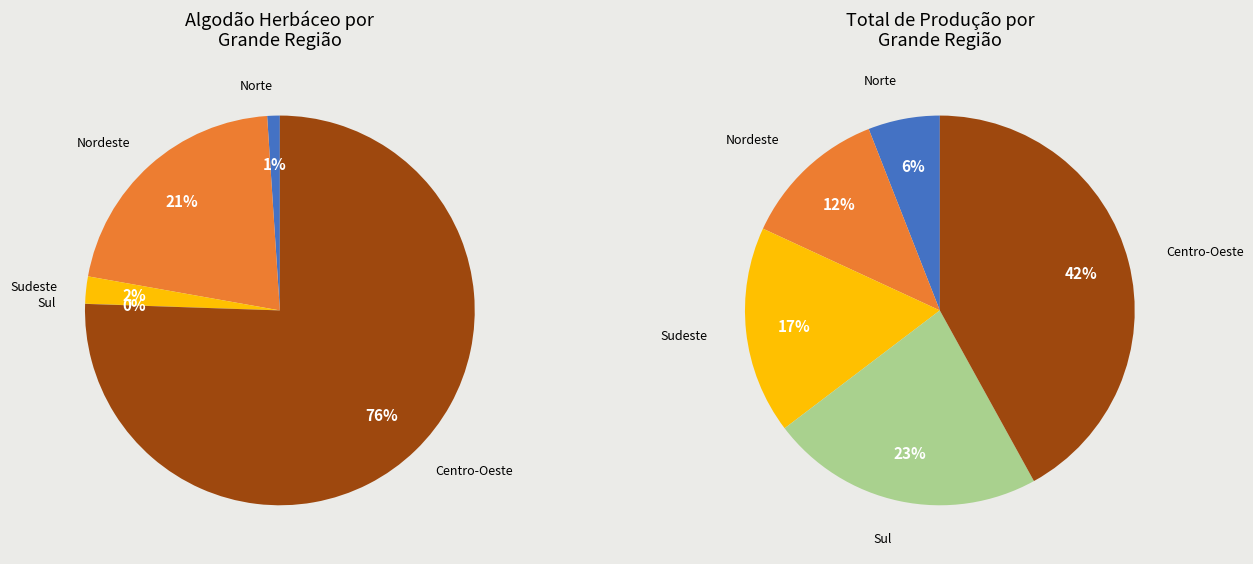

What is the change in value from Norte to Sudeste?

+20716